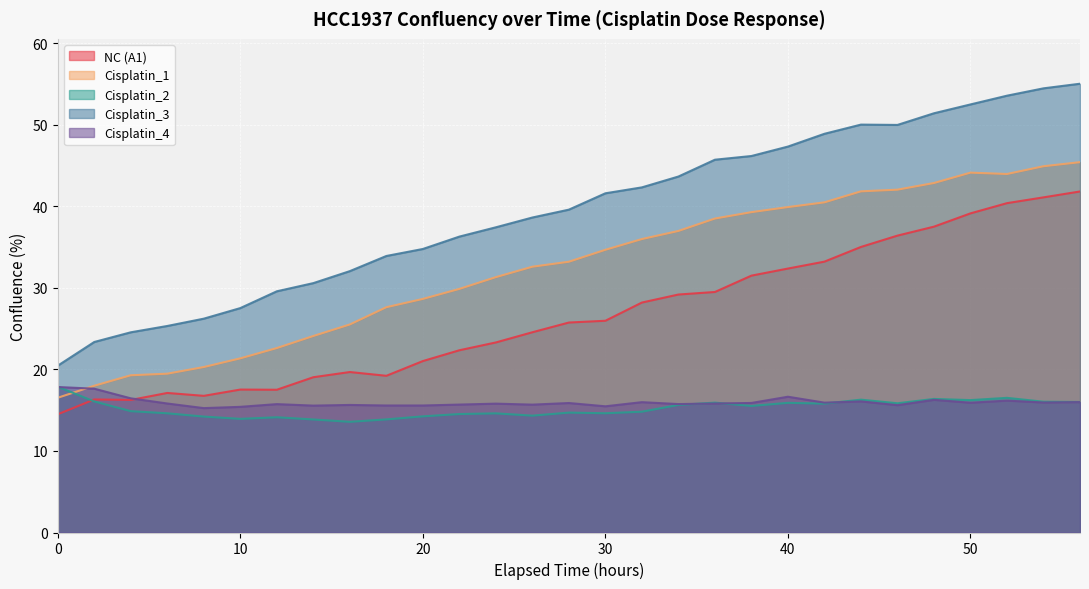

True or false: Cisplatin_4 and Cisplatin_1 cross at least once.

True